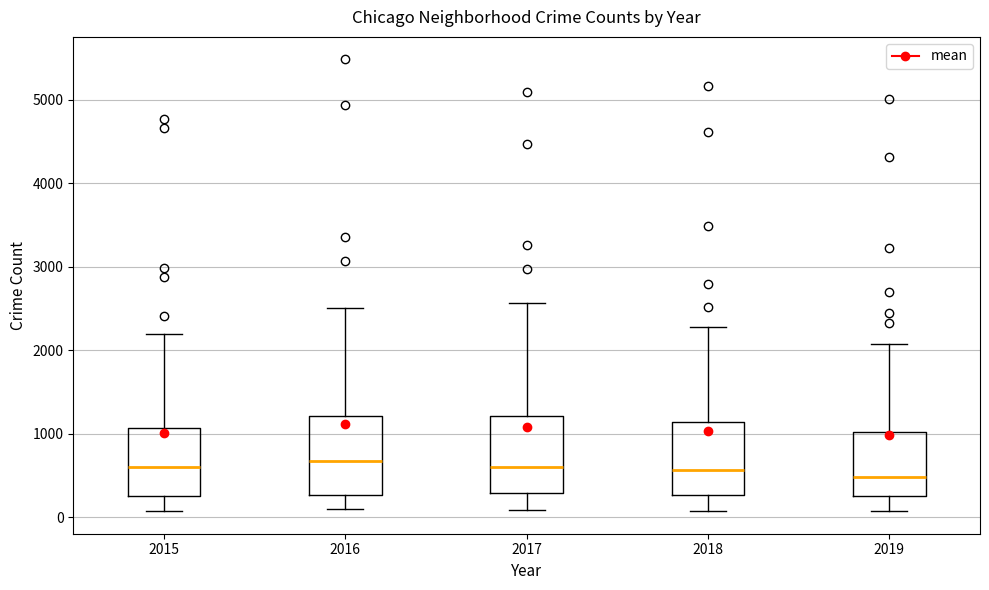

Reading left to right, read every box against the y-axis: the position of its median line, the range the box covers, and the ends of its whiskers. The values are not printed on the chart, so give them approximately, as read against the axis.

2015: median 600, box 300 to 1100, whiskers 100 to 2200
2016: median 700, box 300 to 1200, whiskers 100 to 2500
2017: median 600, box 300 to 1200, whiskers 100 to 2600
2018: median 600, box 300 to 1100, whiskers 100 to 2300
2019: median 500, box 300 to 1000, whiskers 100 to 2100